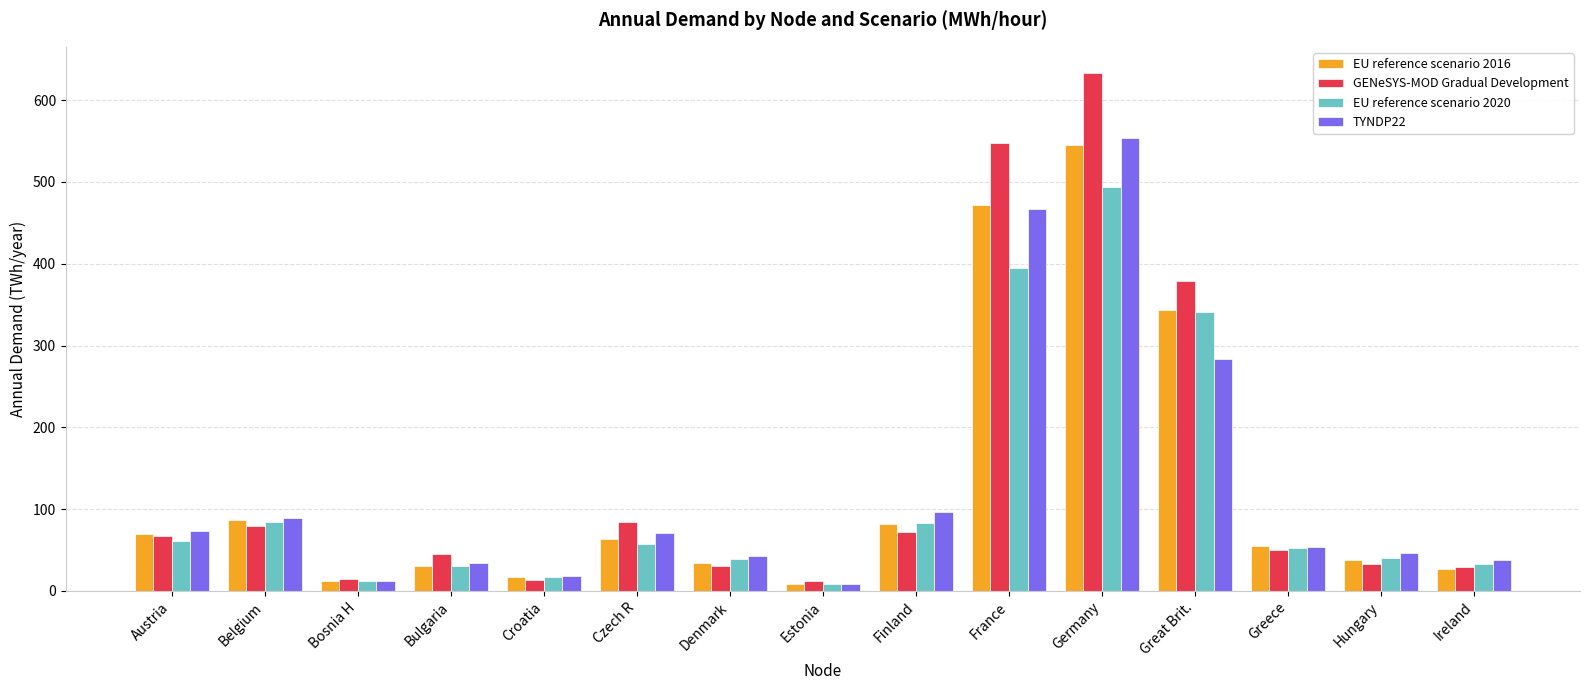

How many distinct data groups are displayed?

4